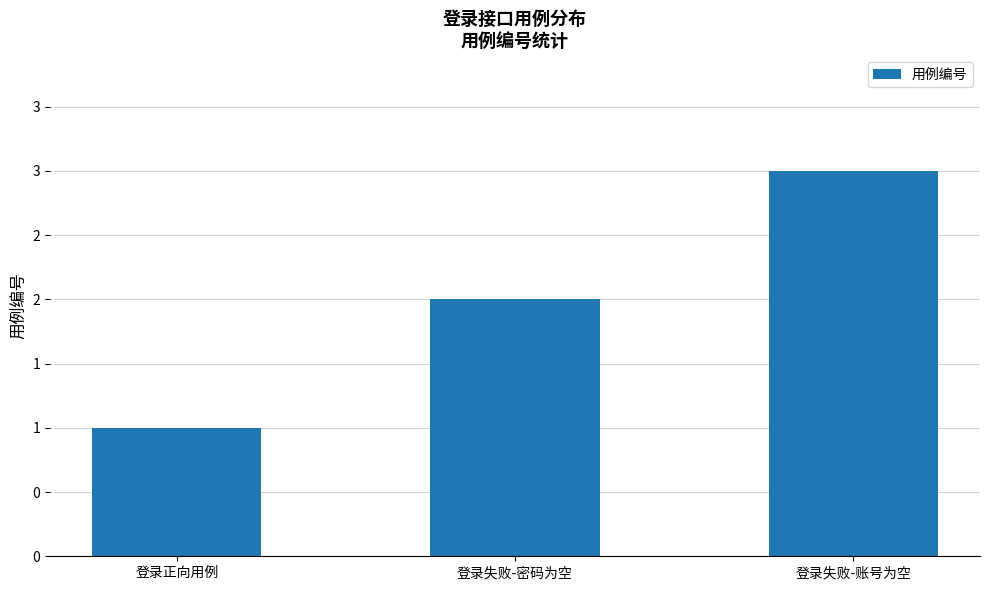

Reading right to left, list all the values displayed in this chart.

登录失败-账号为空=3	登录失败-密码为空=2	登录正向用例=1